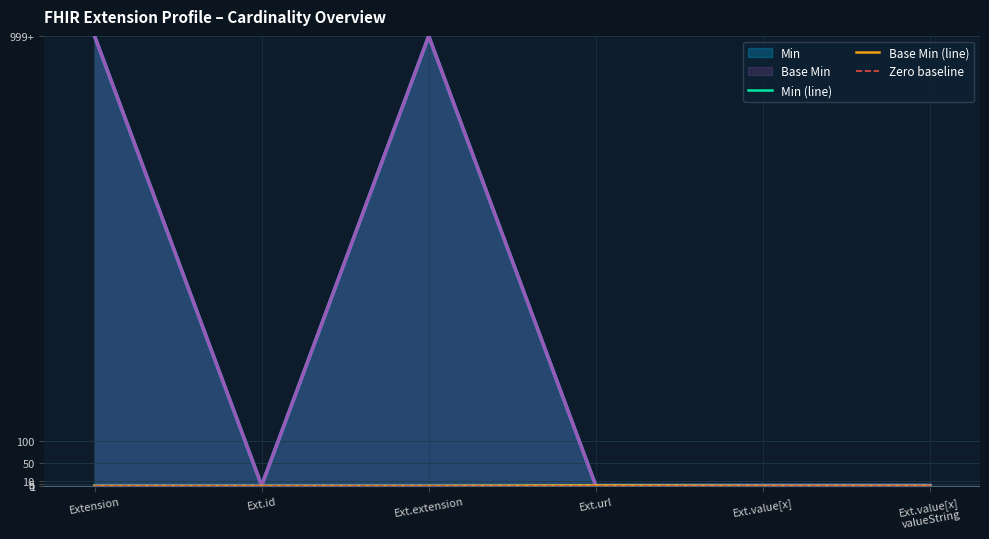

Which series has the largest total across all categories?

Min (line)